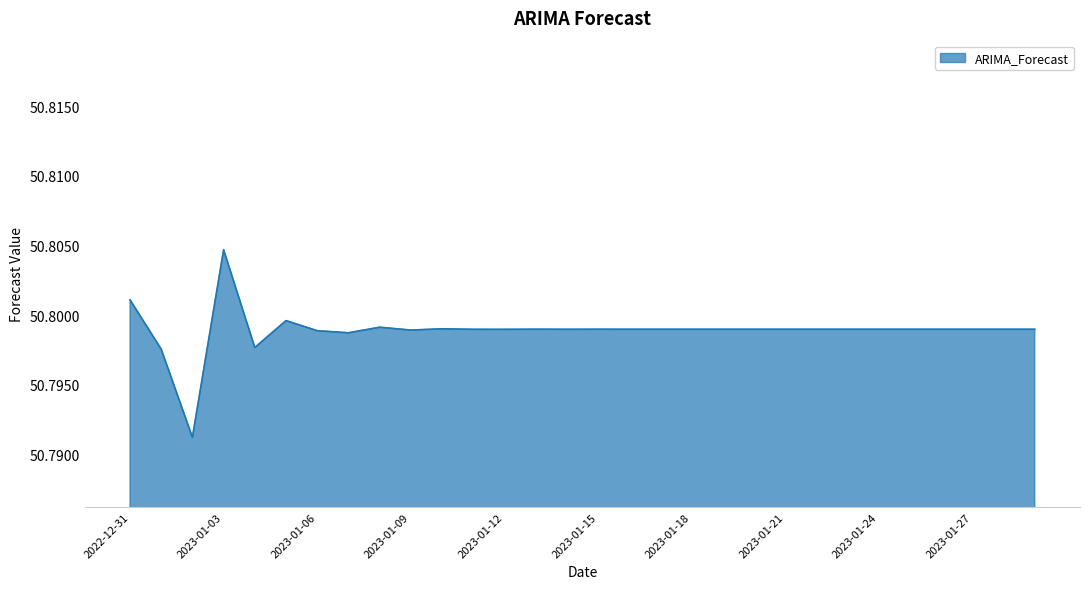

How many lines are shown in the chart?

1